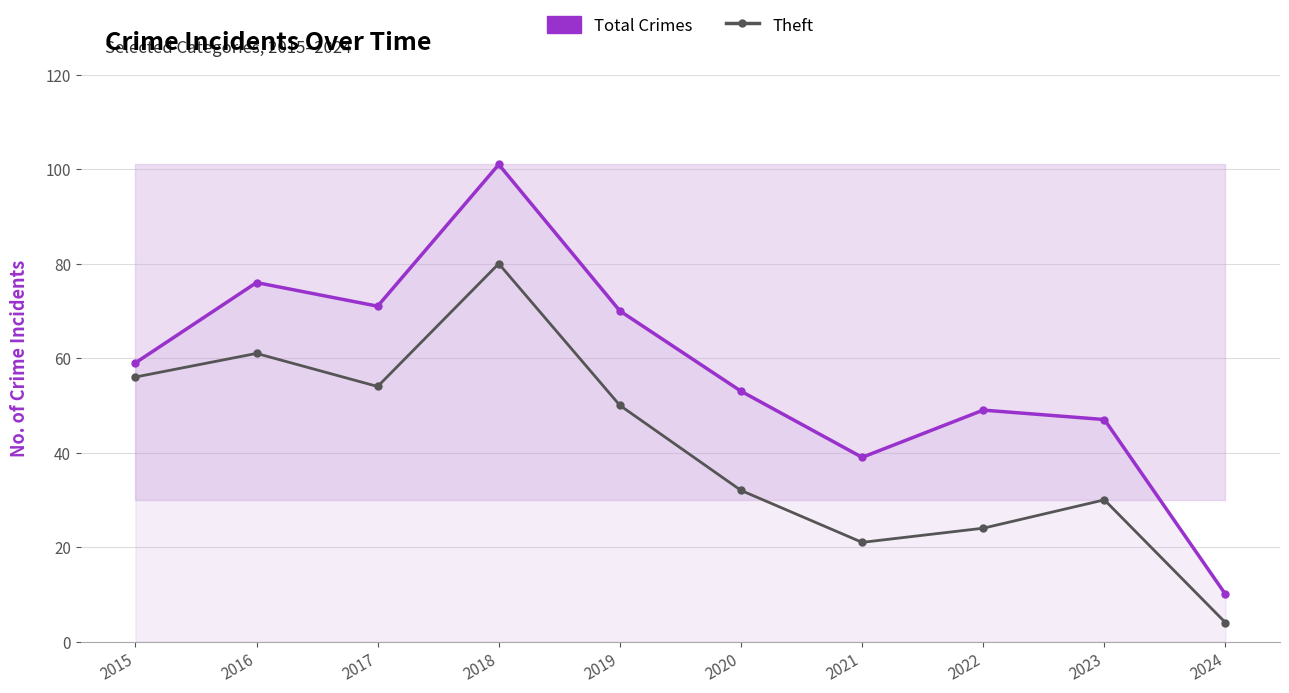

List the series in order of their overall mean, lowest first.

Theft, Total Crimes